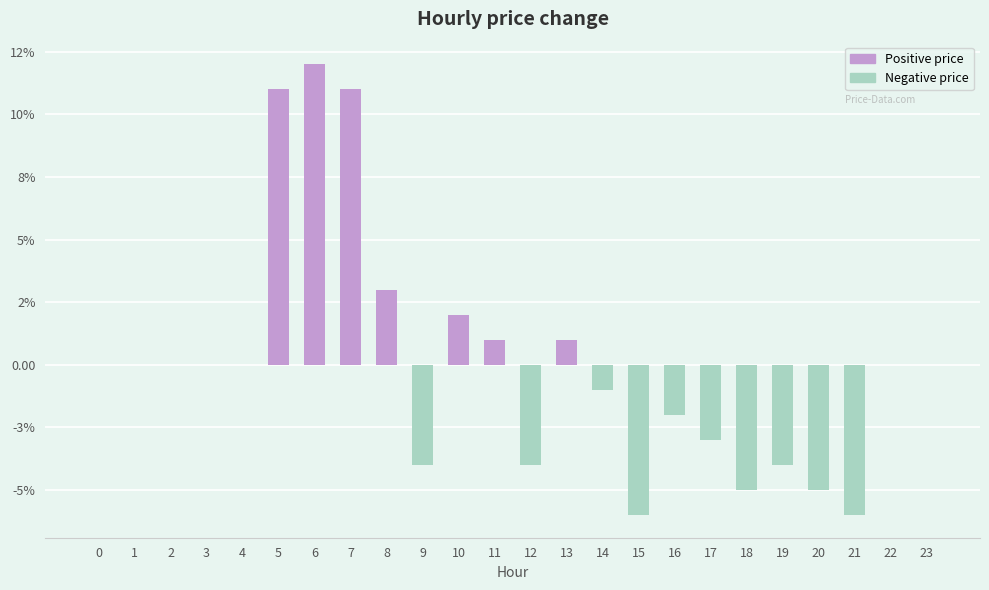

The chart shows a value of -0.0 at 14. True or false?

False